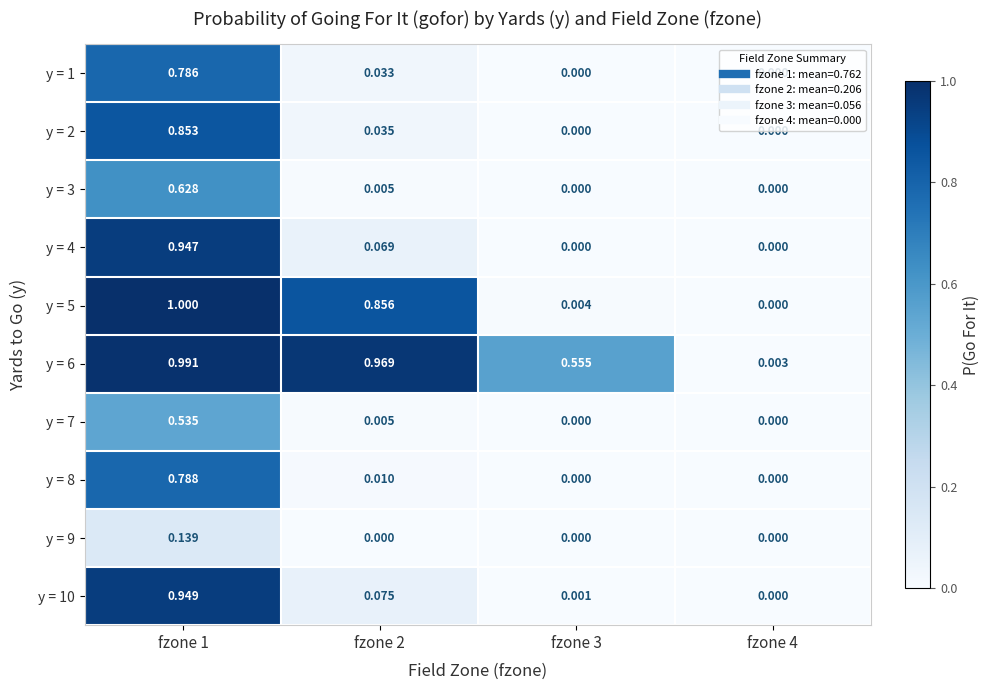

Is the value of y = 9 at fzone 4 greater than the value of y = 5 at fzone 2?

No